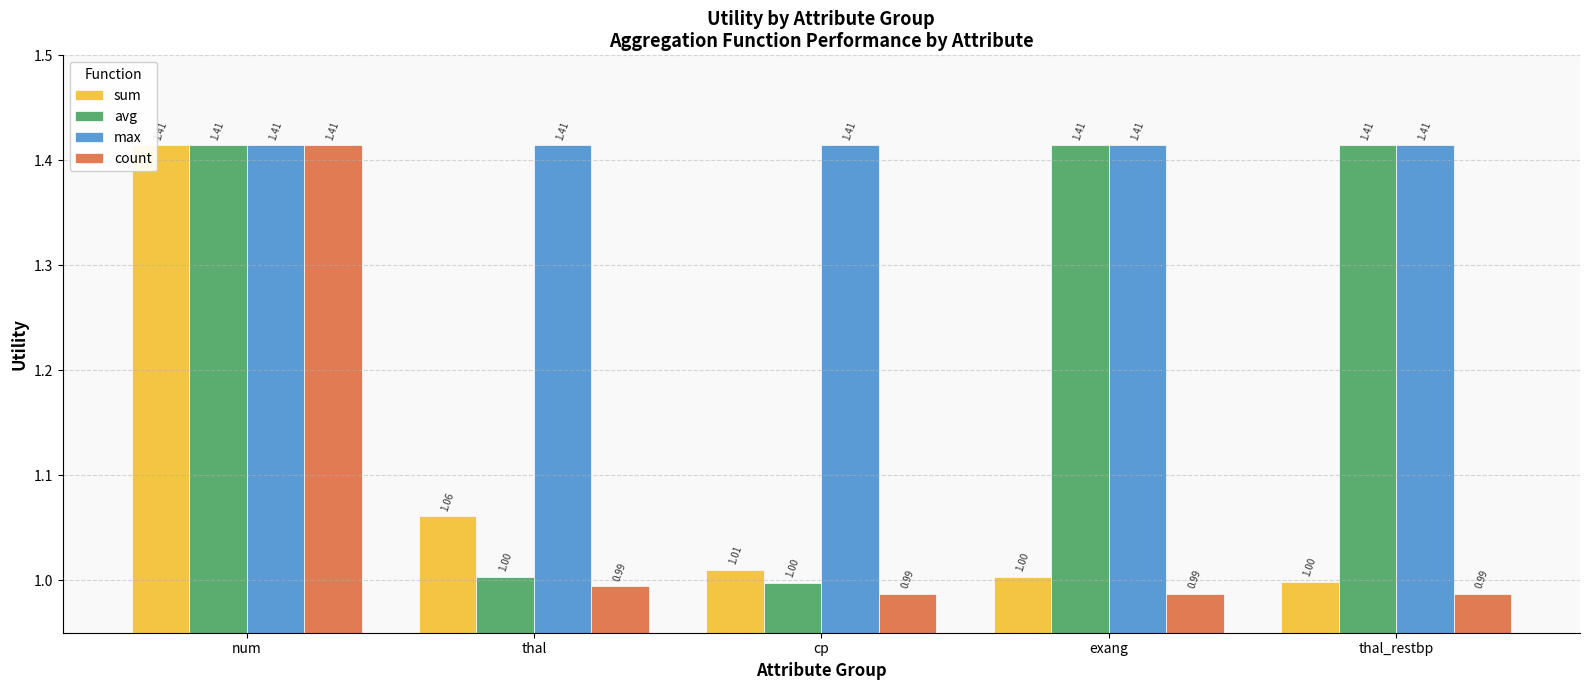

Which category has the highest value in the count series?

num